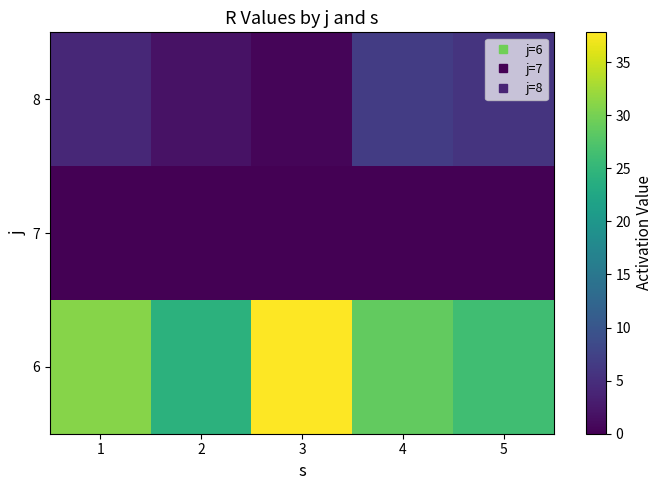

What is the spread (max minus min) of values at 4?

28.7